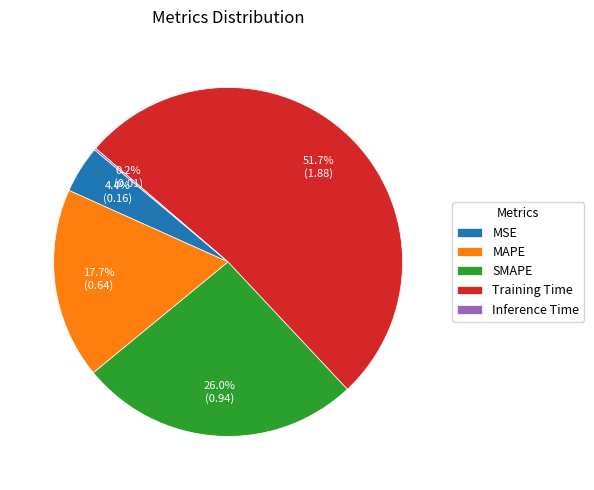

Does Training Time account for over 50% of the chart?

Yes